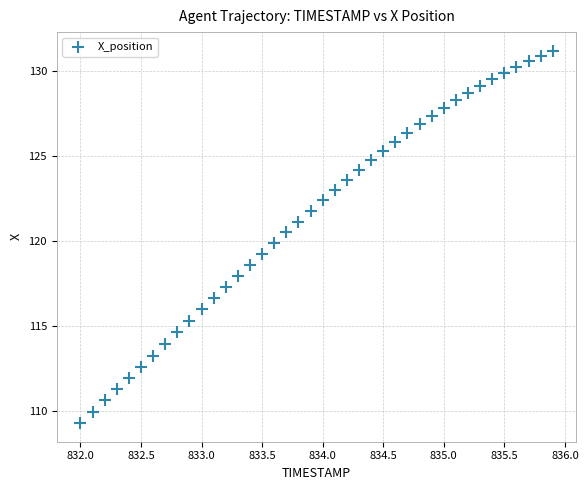

What is the range of X values (max minus min)?

3.9